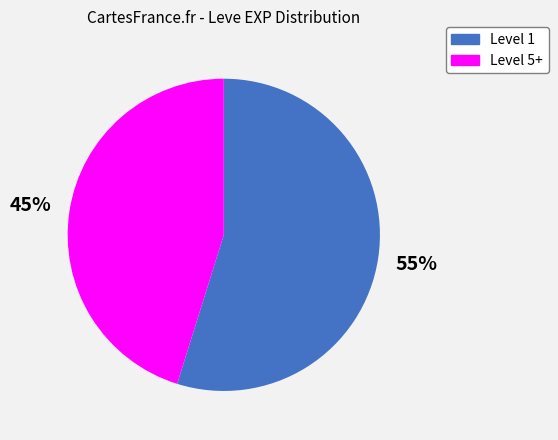

To the nearest percent, what is the difference between the largest and smallest slice percentages?

10%